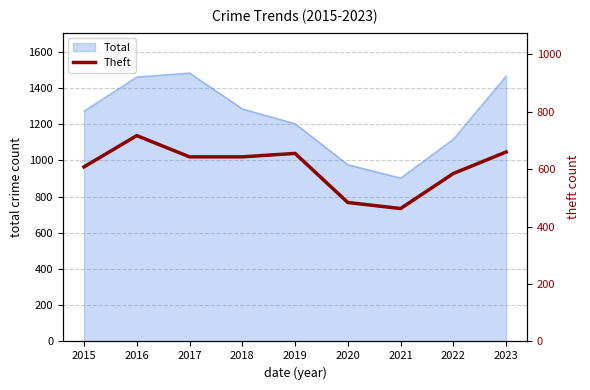

How many lines are shown in the chart?

1